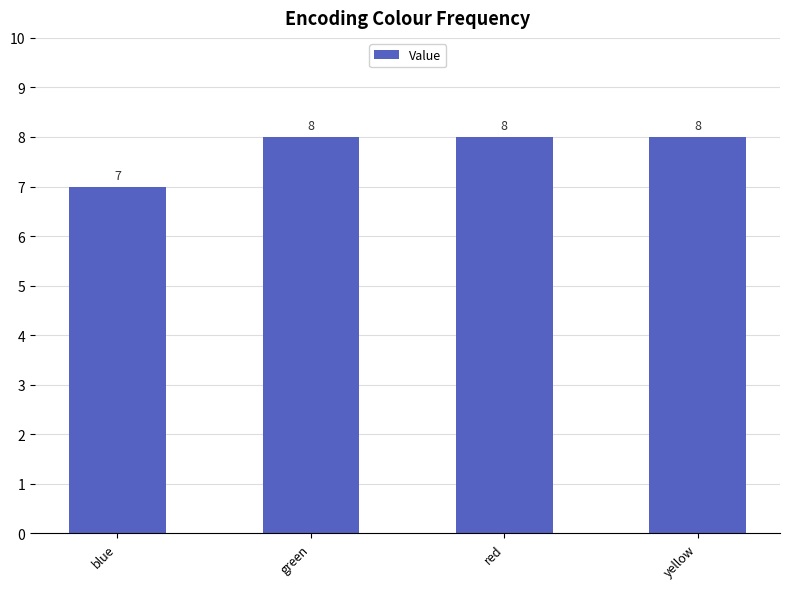

What is the difference between the second highest and minimum values?

1